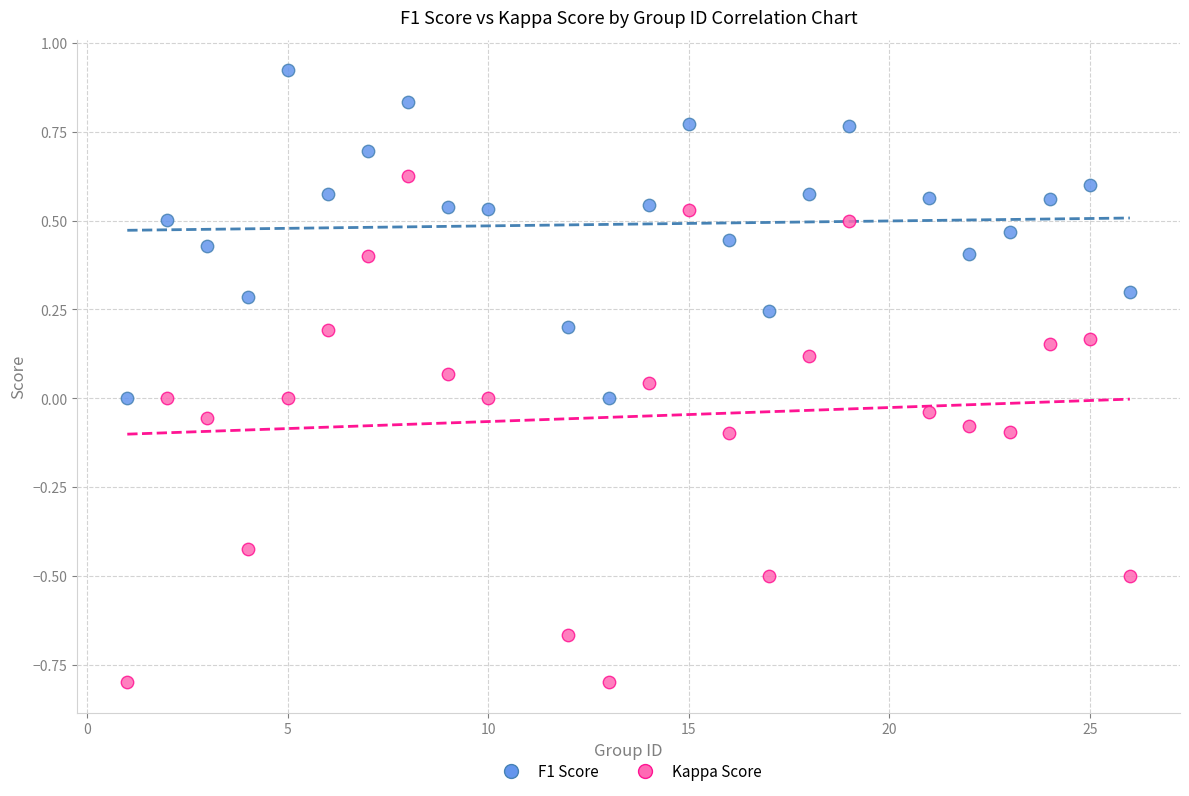

Which series has the largest Y range (max minus min)?

Kappa Score